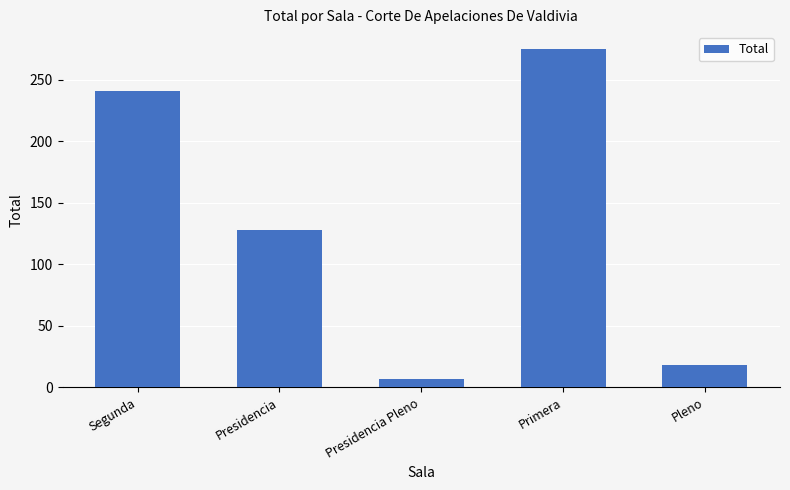

Reading left to right, transcribe all the data shown in this chart.

Segunda=241	Presidencia=128	Presidencia Pleno=7	Primera=275	Pleno=18